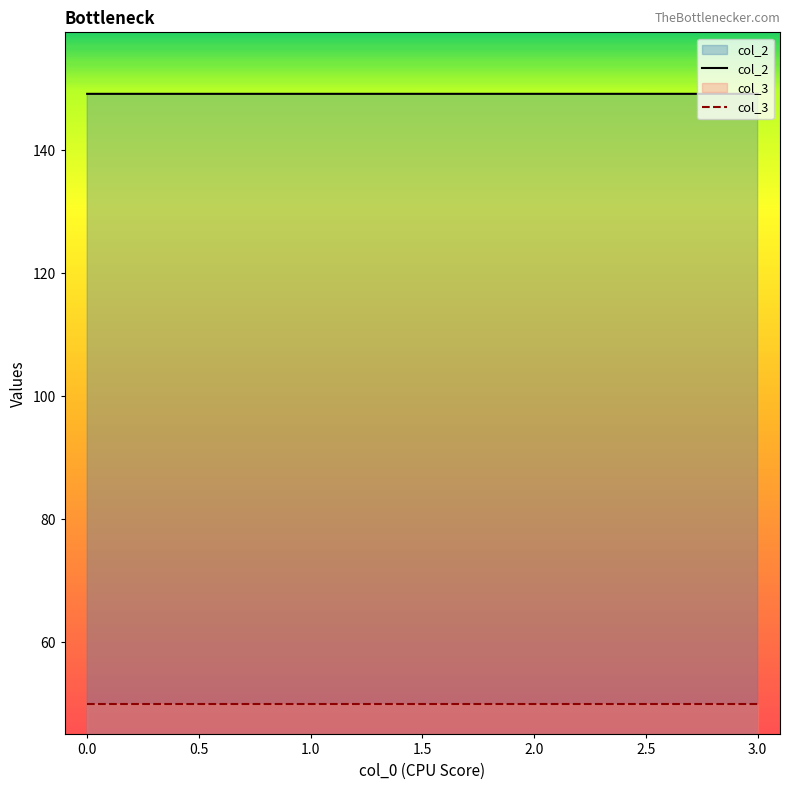

Does the chart display data point markers on the line(s)?

No